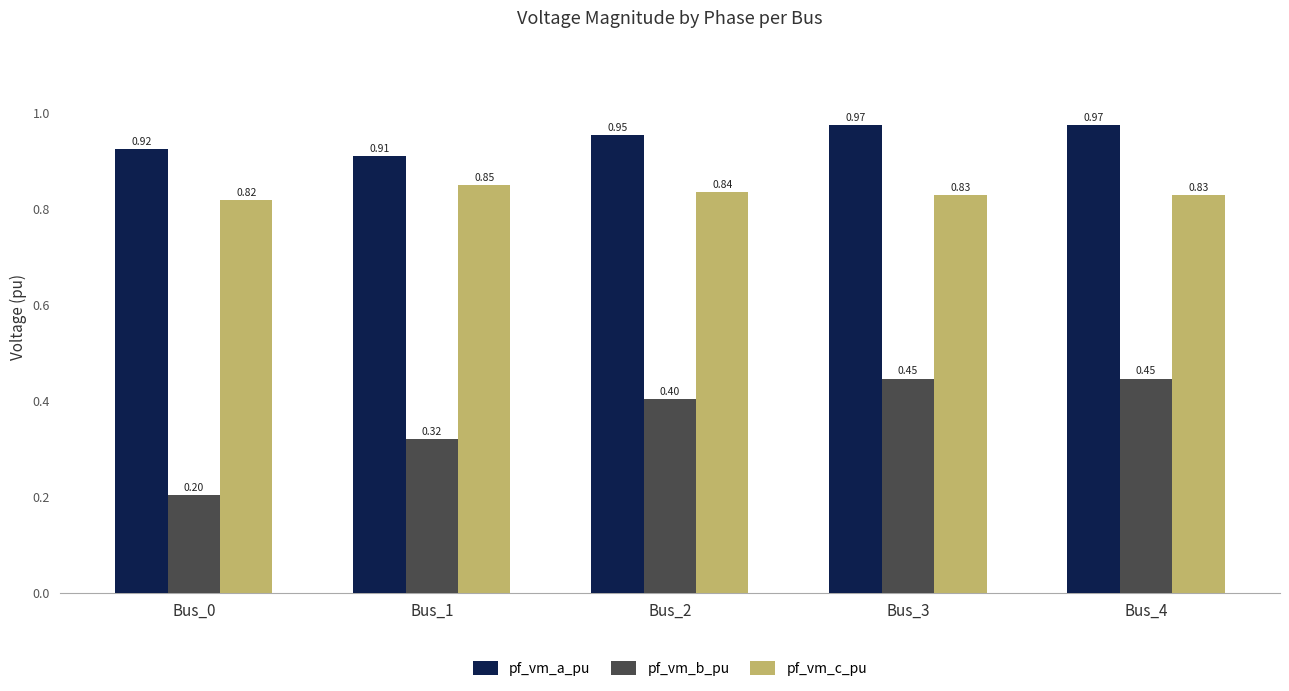

Which series has the widest spread of values?

pf_vm_b_pu